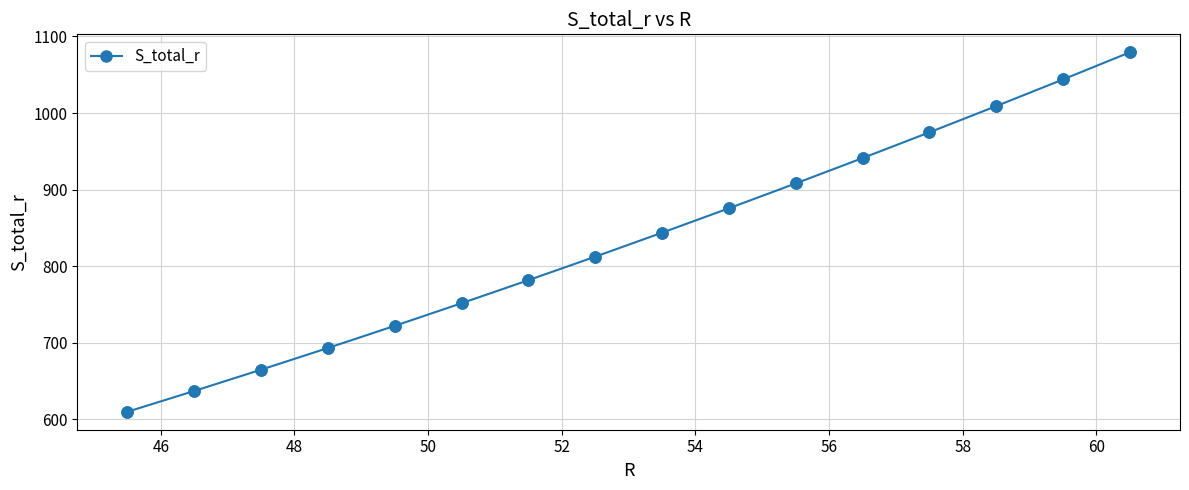

What is the difference between the maximum and minimum values?

469.5